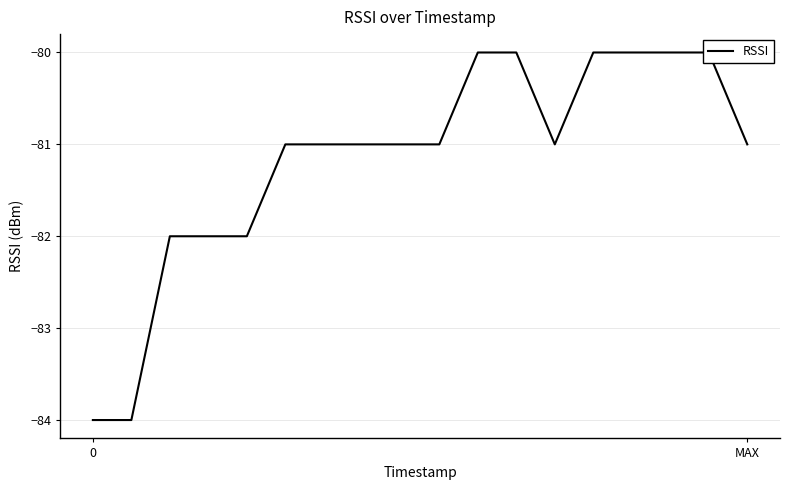

Count the number of data series in this chart.

1